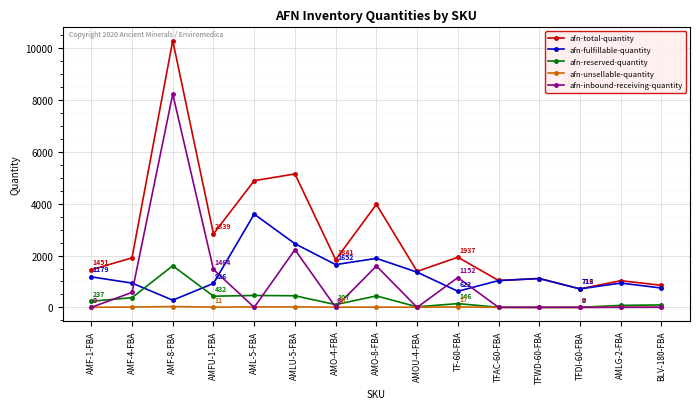

Between which two adjacent categories do afn-fulfillable-quantity and afn-reserved-quantity first intersect?

AMF-4-FBA and AMF-8-FBA